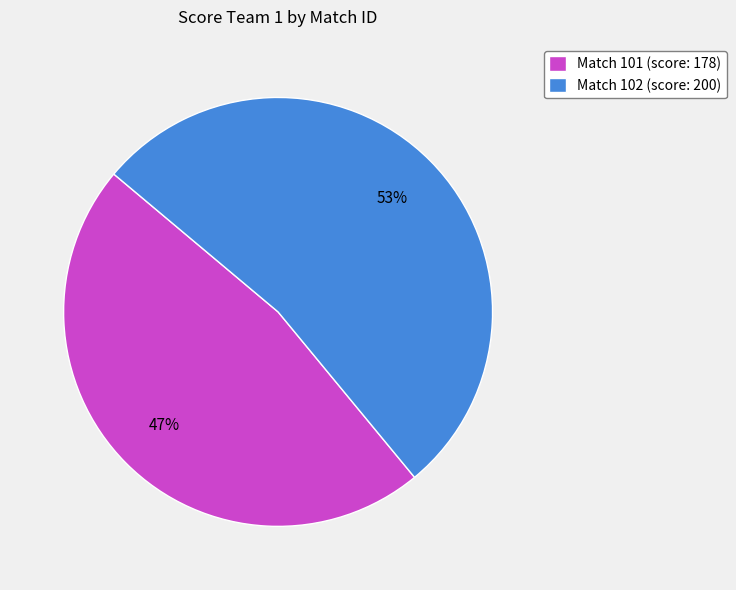

True or false: Match 102 (score: 200) accounts for 64% of the total.

False